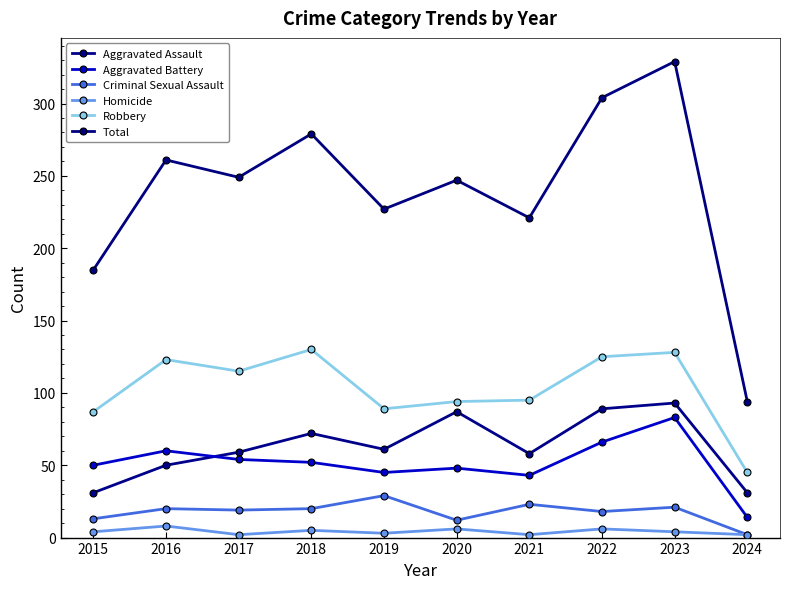

Is the value of Aggravated Assault at 2019 greater than the value of Aggravated Battery at 2016?

Yes